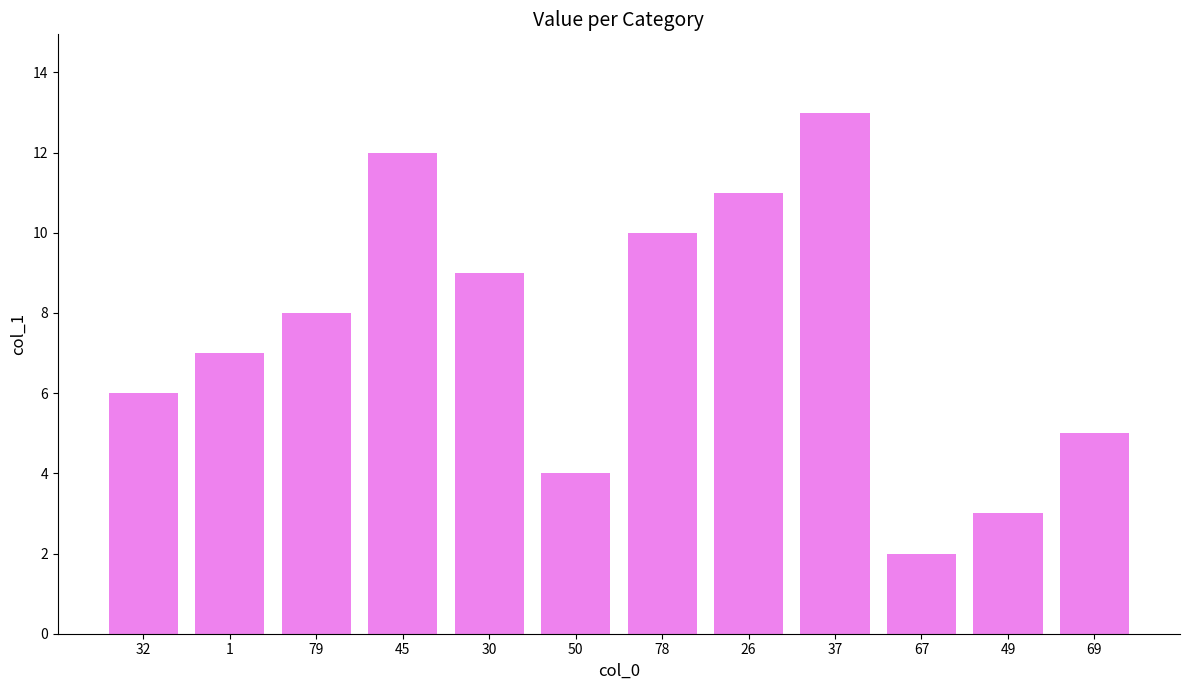

Reading right to left, list all the values displayed in this chart.

69=5.0	49=3.0	67=2.0	37=13.0	26=11.0	78=10.0	50=4.0	30=9.0	45=12.0	79=8.0	1=7.0	32=6.0